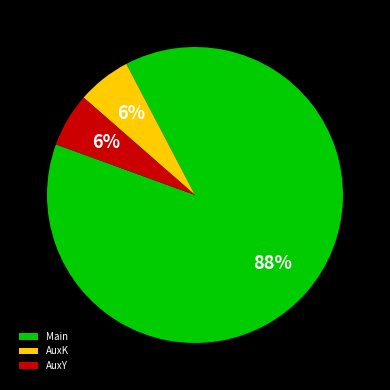

To the nearest percent, what is the average slice percentage?

33%